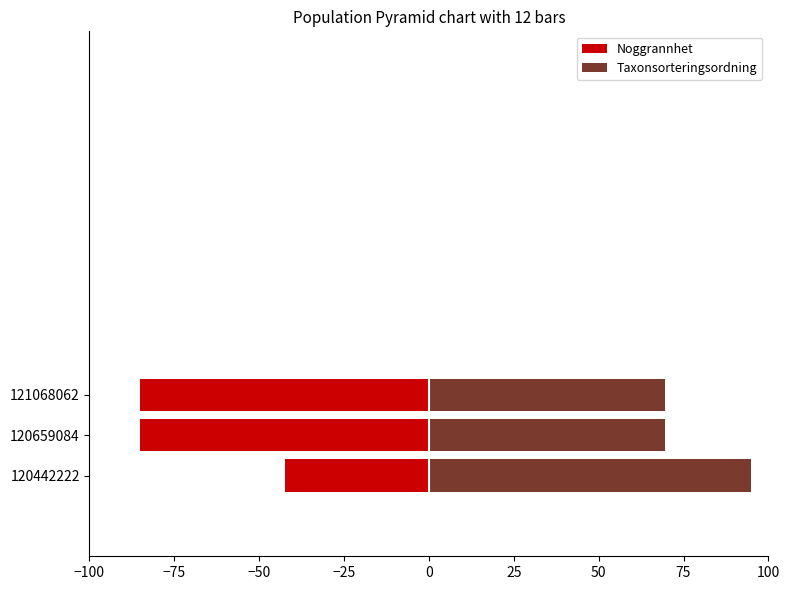

Which series has the largest total across all categories?

Taxonsorteringsordning